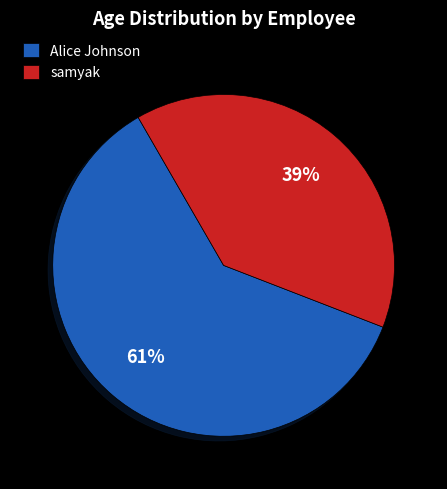

To the nearest percent, what is the difference between the Alice Johnson and samyak slice percentages?

22%